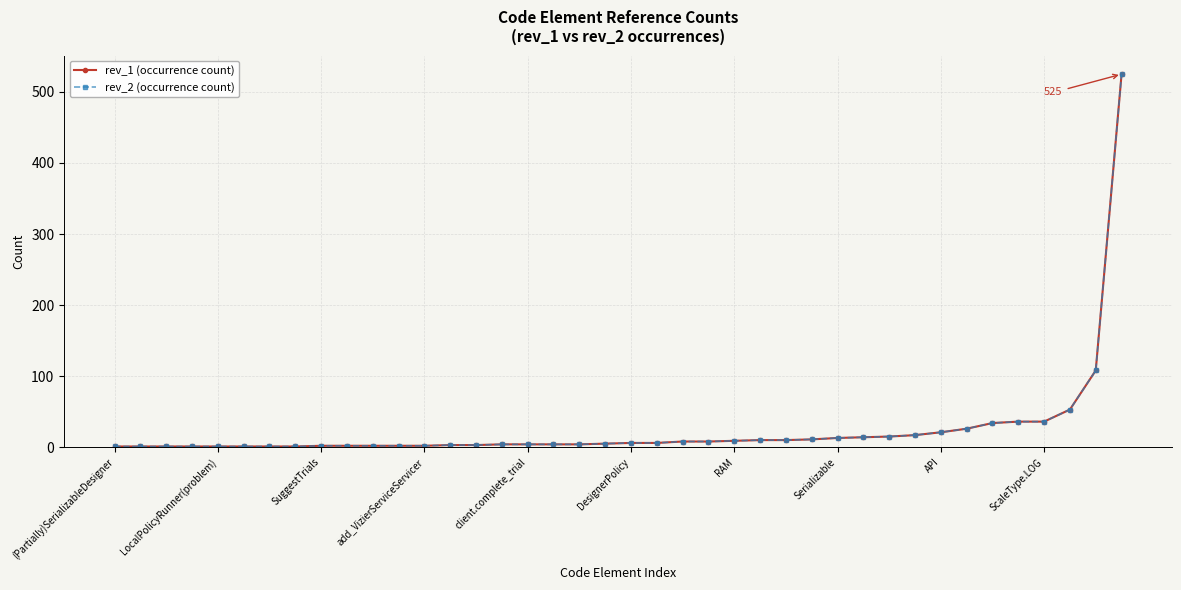

Reading left to right, extract all data points from this chart.

rev_1 (occurrence count): 1	1	1	1	1	1	1	1	2	2	2	2	2	3	3	4	4	4	4	5	6	6	8	8	9	10	10	11	13	14	15	17	21	26	34	36	36	53	108	525
rev_2 (occurrence count): 1	1	1	1	1	1	1	1	2	2	2	2	2	3	3	4	4	4	4	5	6	6	8	8	9	10	10	11	13	14	15	17	21	26	34	36	36	53	108	525